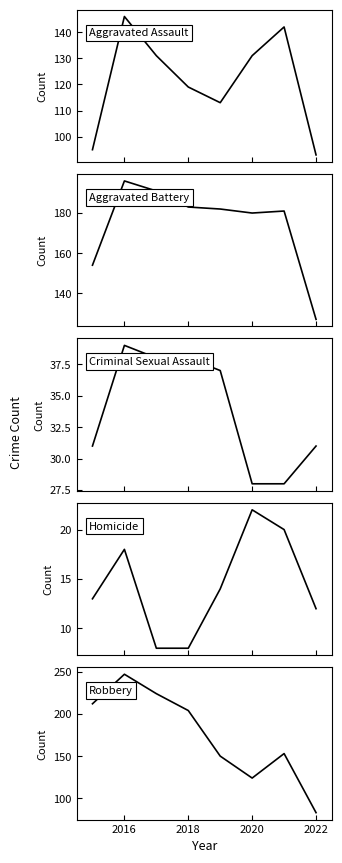

Which category has the highest value in the Aggravated Assault series?

2016